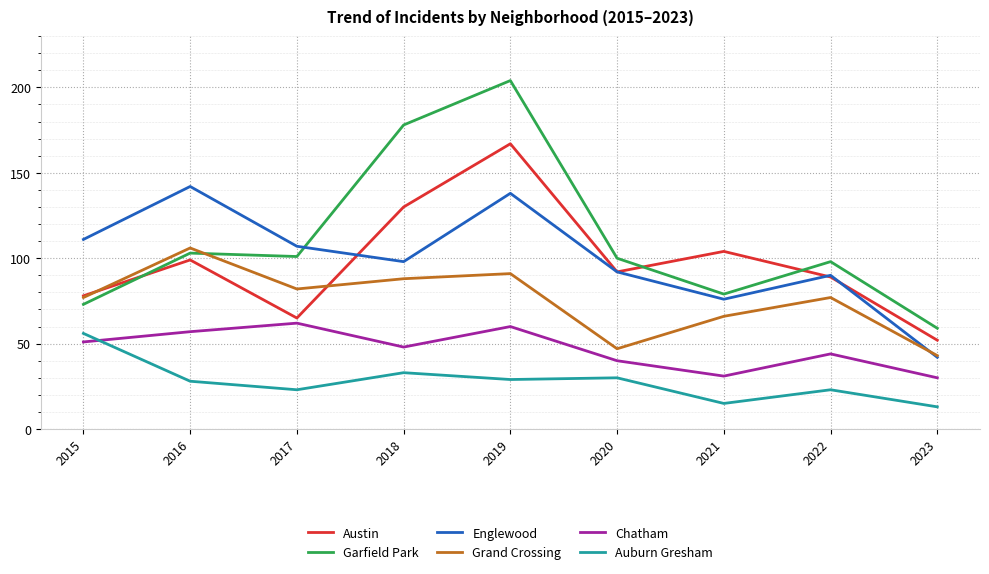

Where does the Englewood series first go above 98?

2015